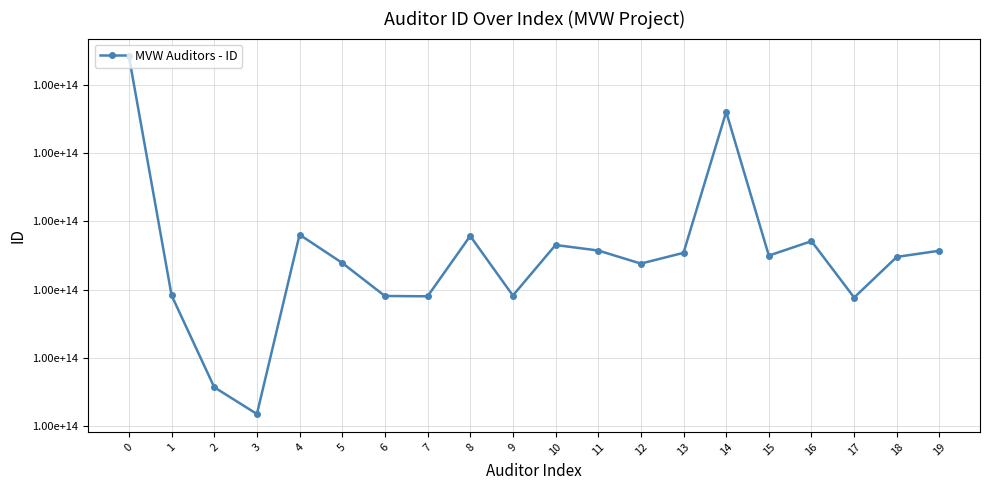

Does the chart have visible grid lines?

Yes